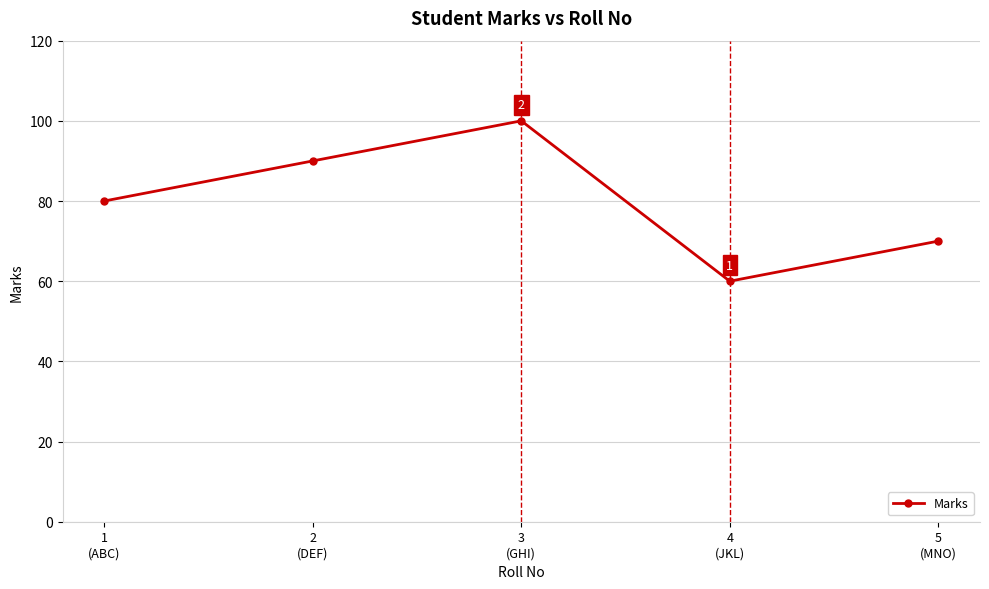

List the labels in order of value, smallest first.

4
(JKL), 5
(MNO), 1
(ABC), 2
(DEF), 3
(GHI)